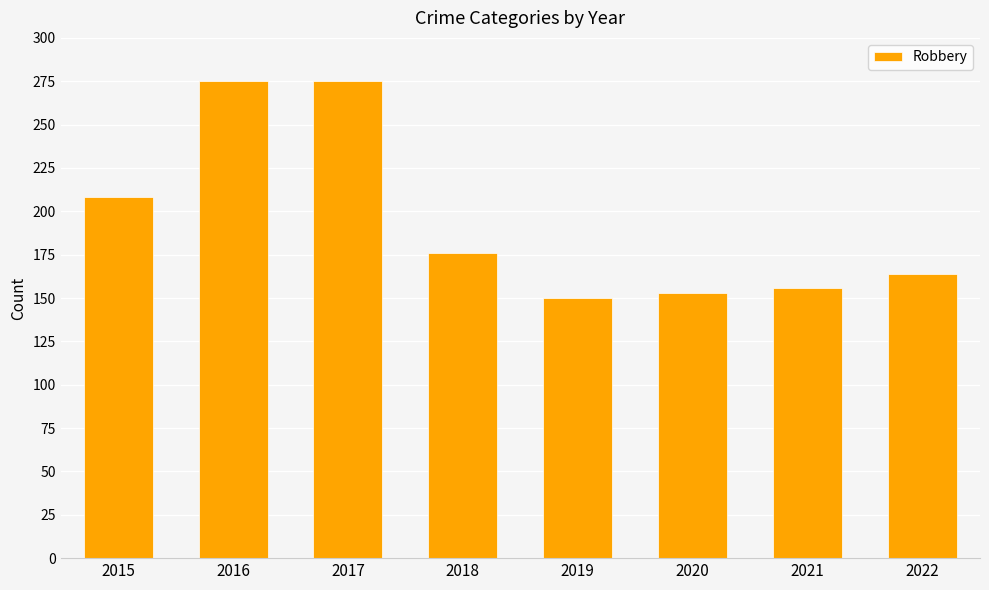

How many values are below 176?

4